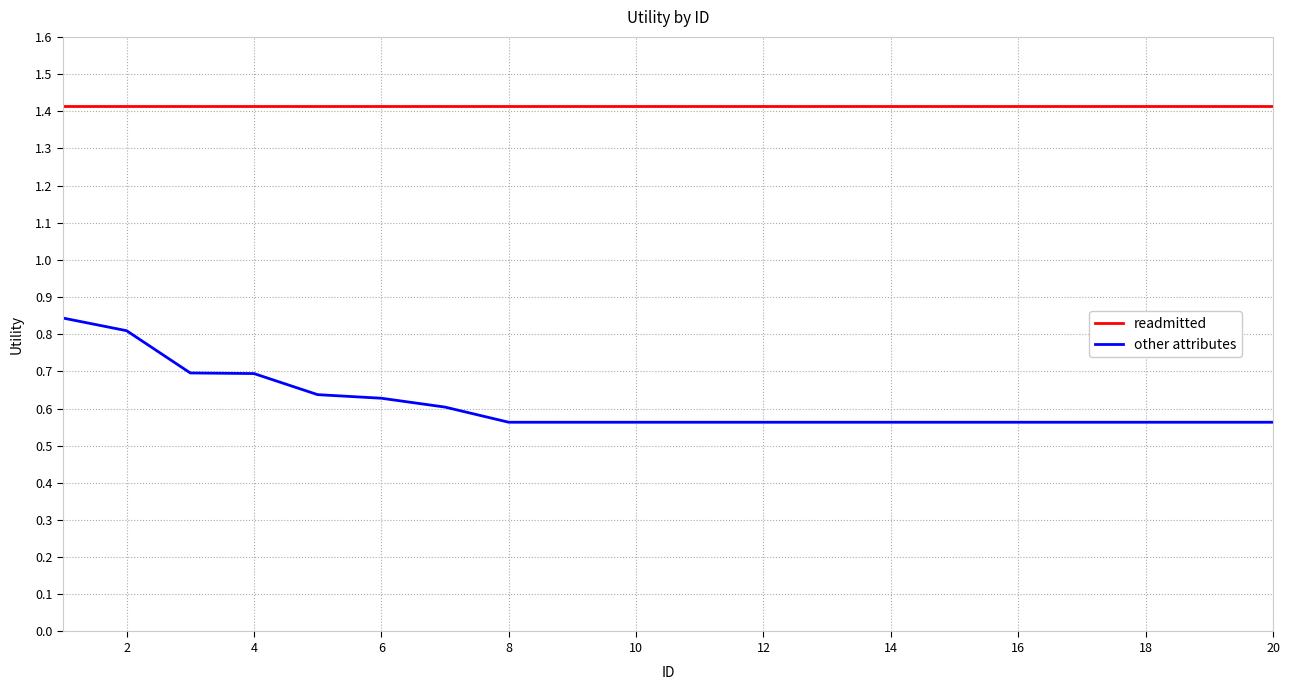

Which series has the widest spread of values?

other attributes